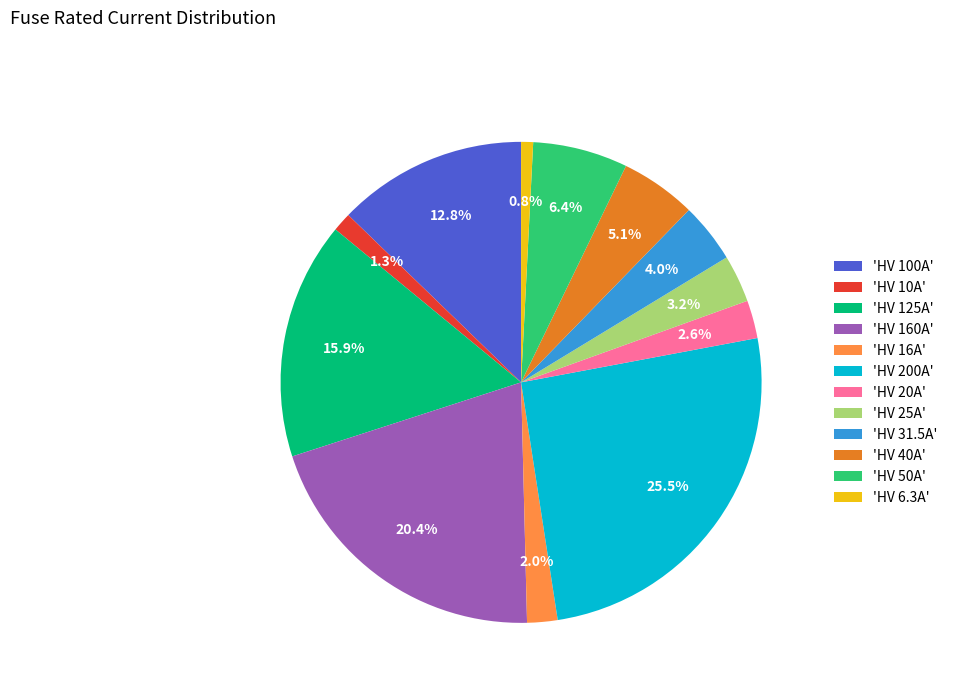

Which category has the biggest portion of the pie?

'HV 200A'